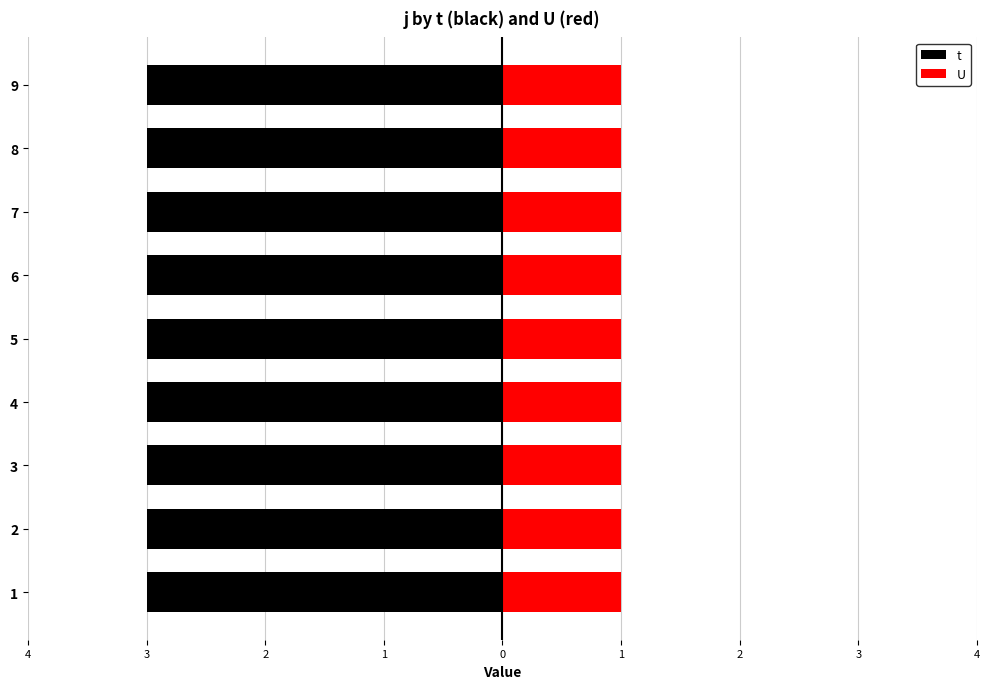

Which series has the widest spread of values?

t